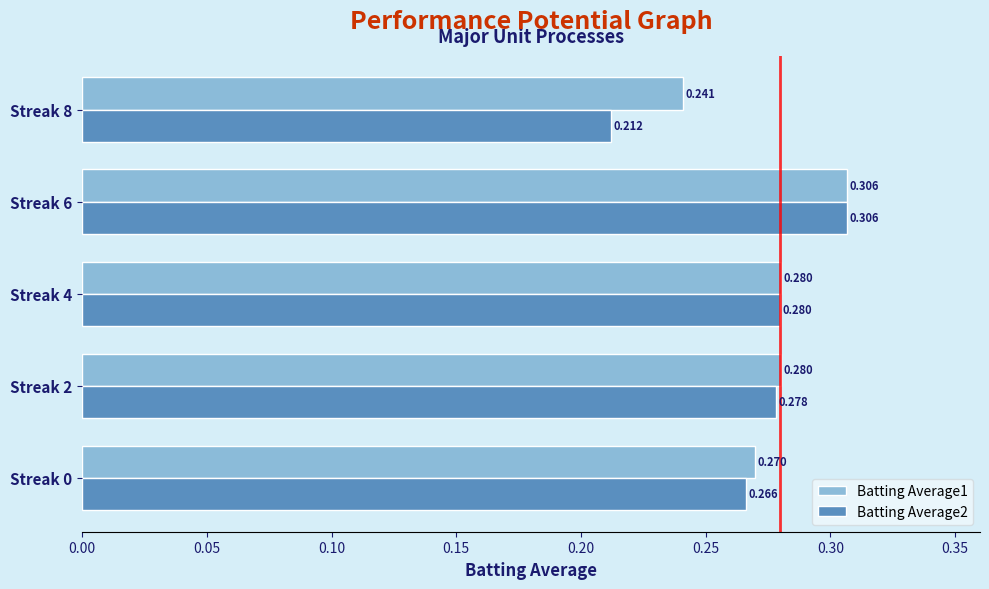

List the series in order of their overall mean, lowest first.

Batting Average2, Batting Average1